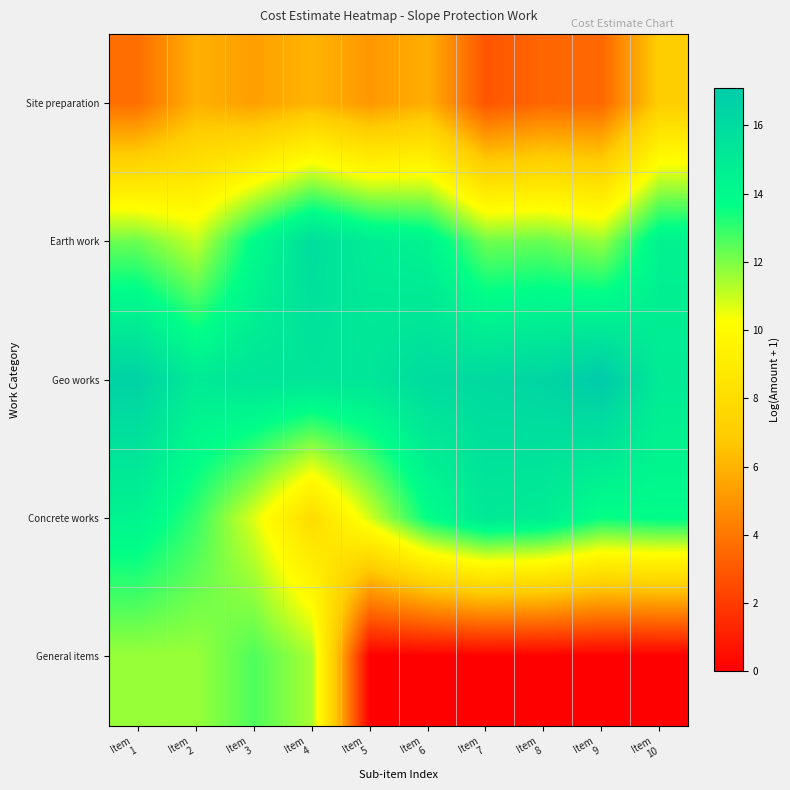

Which series has the largest range (max minus min)?

General items